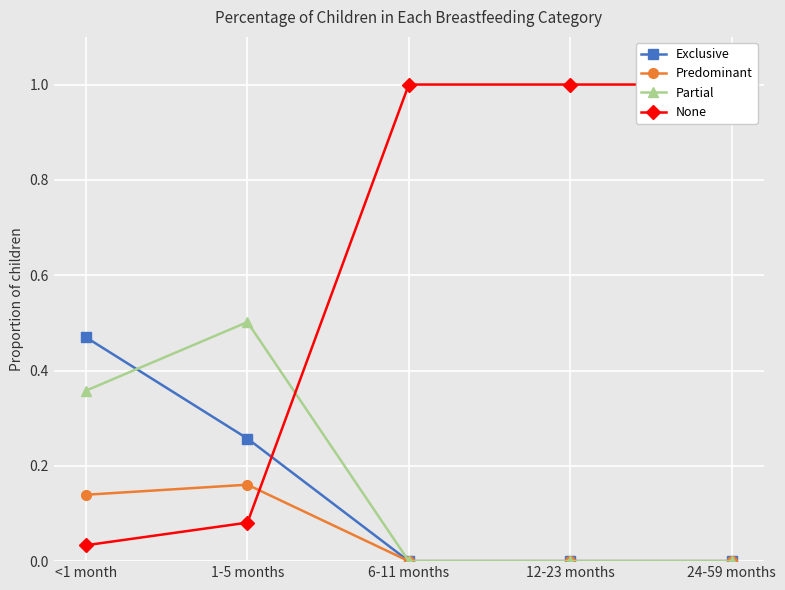

True or false: Predominant and Partial intersect in this chart.

False